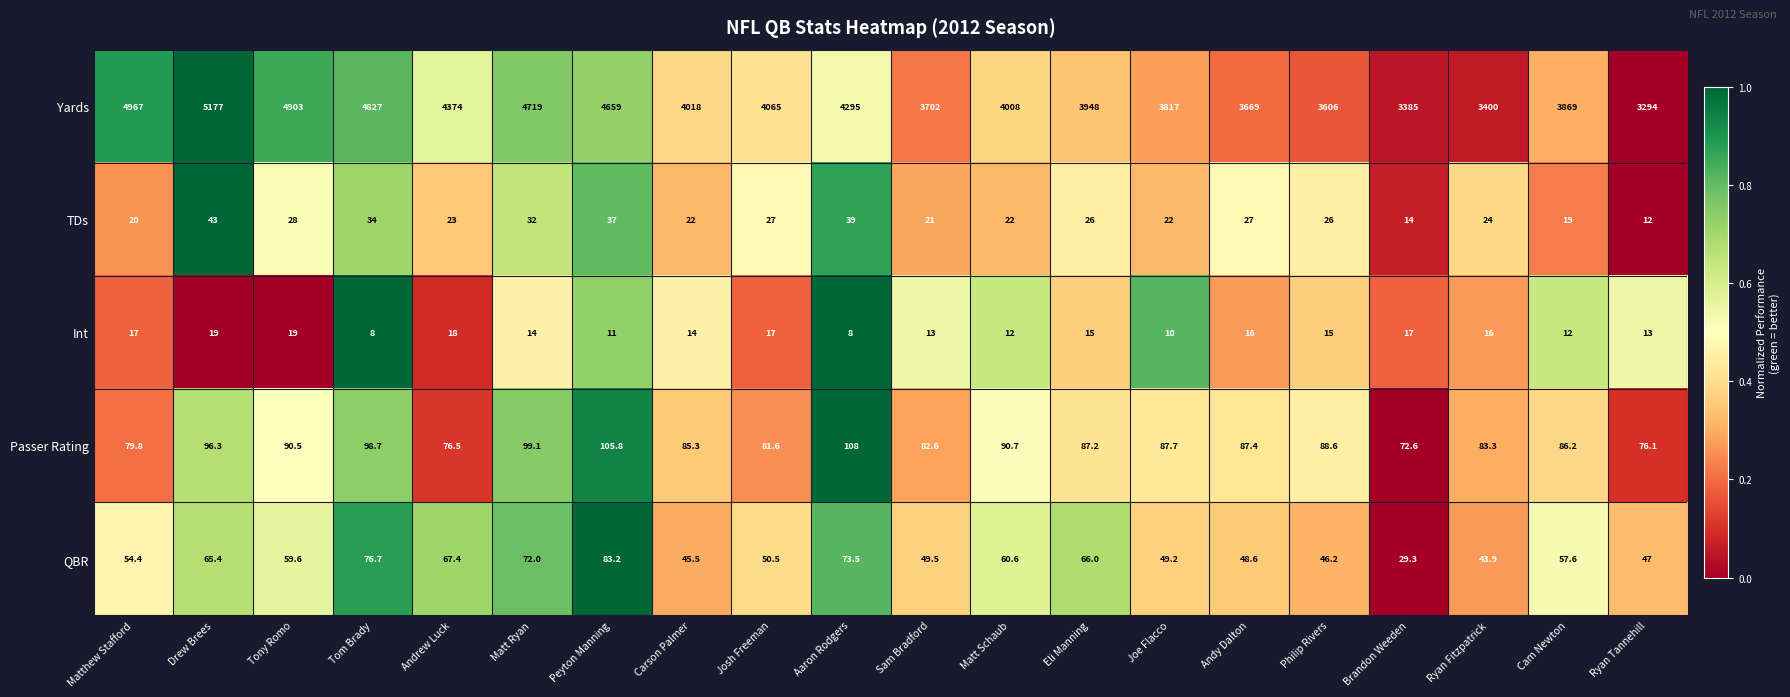

What is the average value of the Int series?

14.2